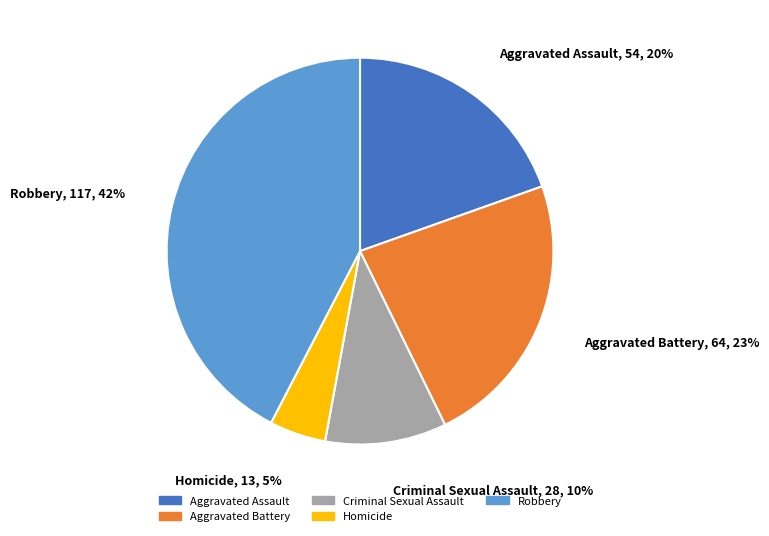

Approximately how many times larger is the value at Homicide compared to Aggravated Battery?

0.2